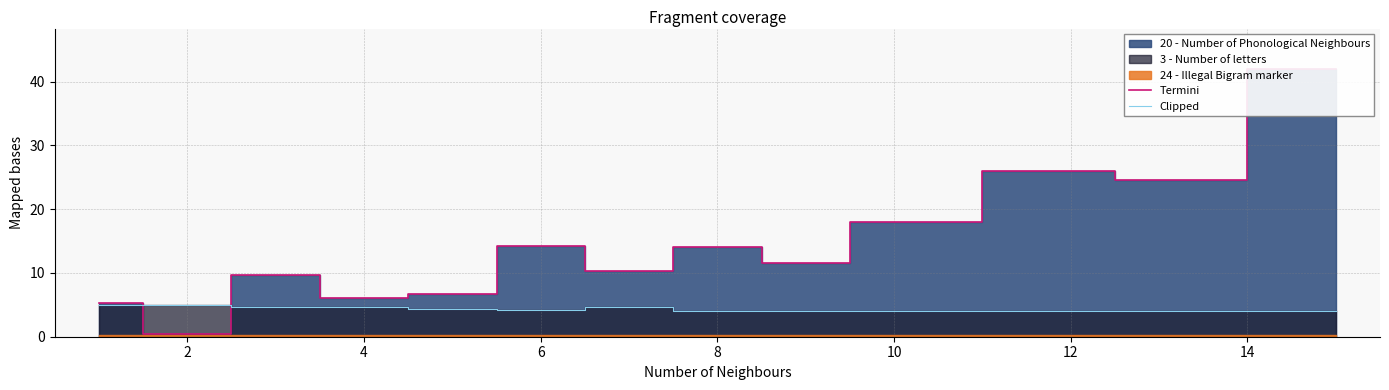

What is the difference between the maximum and minimum values in the Clipped series?

1.0